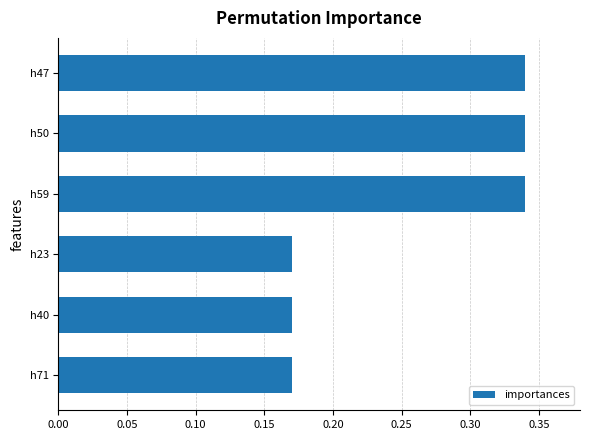

True or false: the data shows 0.6 at h50.

False